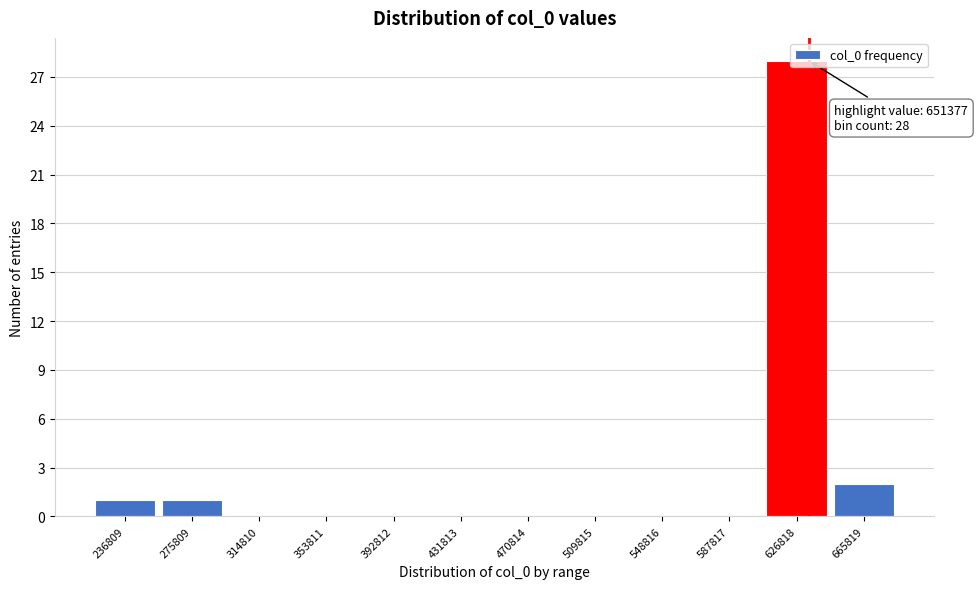

Where is the data nearest to the value 14?

665819